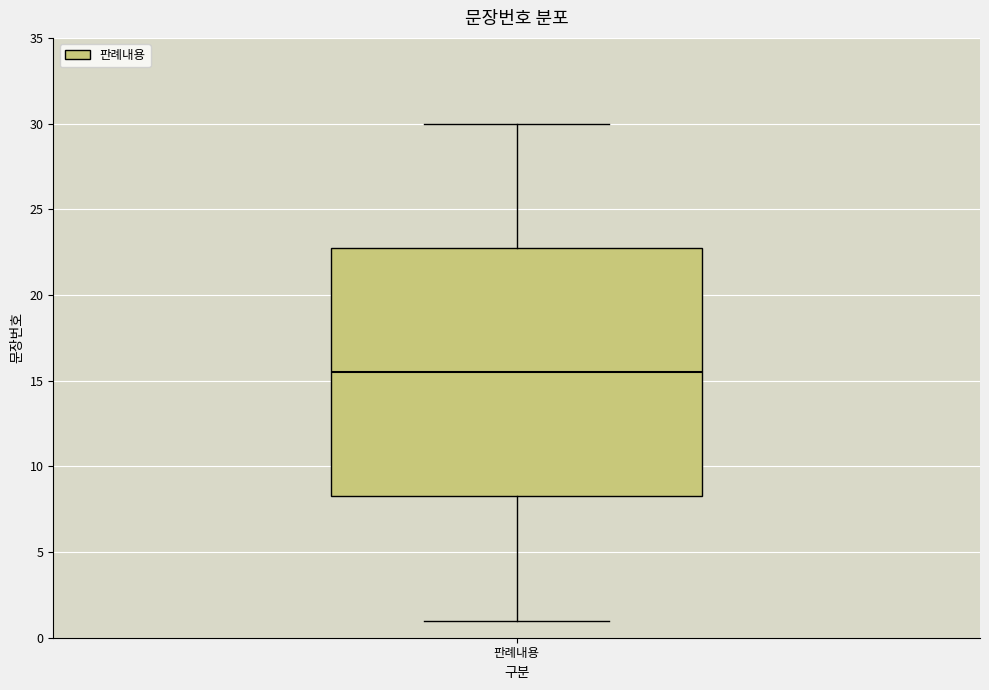

Where is the upper edge of the box for 판례내용 on the y-axis? The values are not printed on the chart, so give them approximately, as read against the axis.

23.0